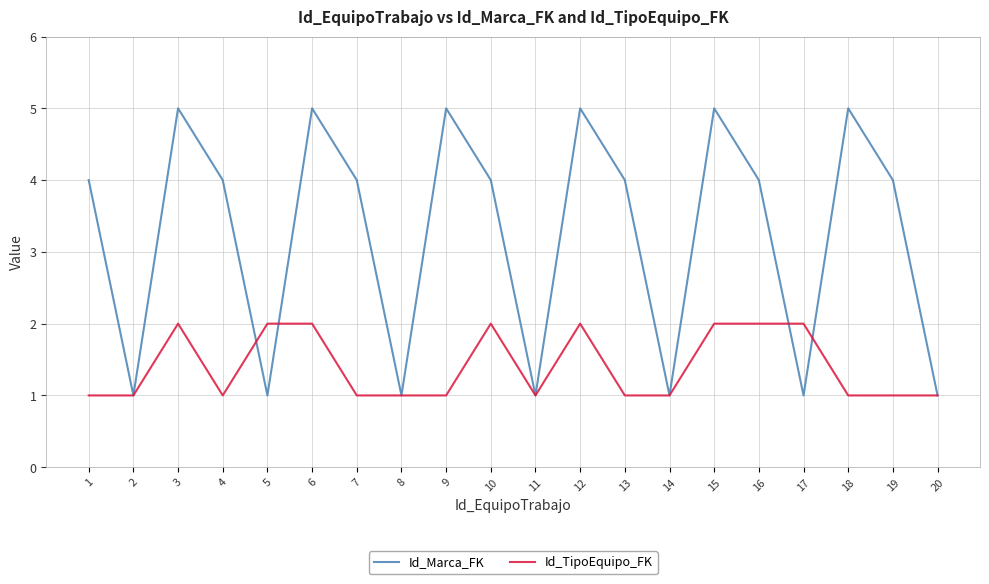

Between 4 and 18, which series saw the biggest shift?

Id_Marca_FK